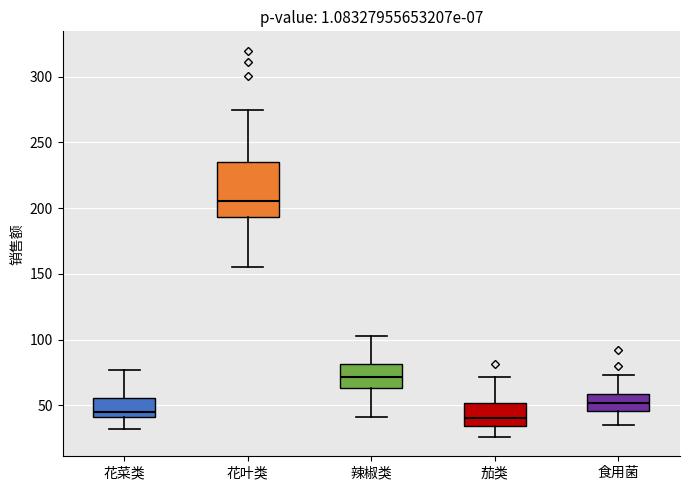

Where is the lower edge of the box for 食用菌 on the y-axis? The values are not printed on the chart, so give them approximately, as read against the axis.

45